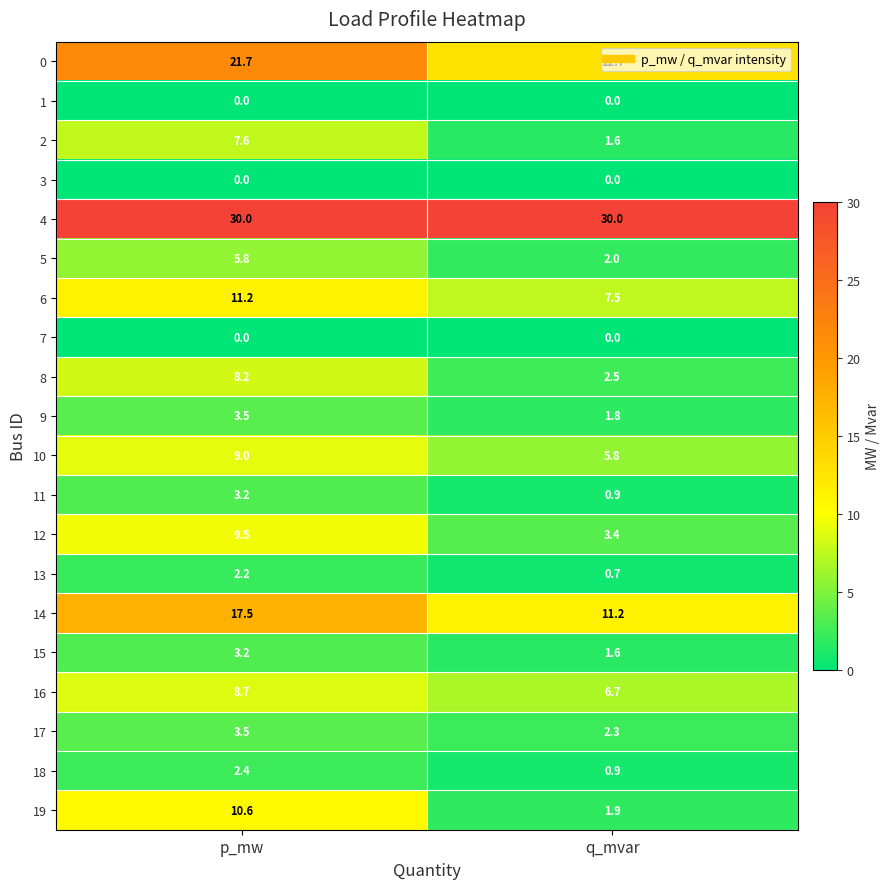

What is the maximum value shown in the chart?

30.0